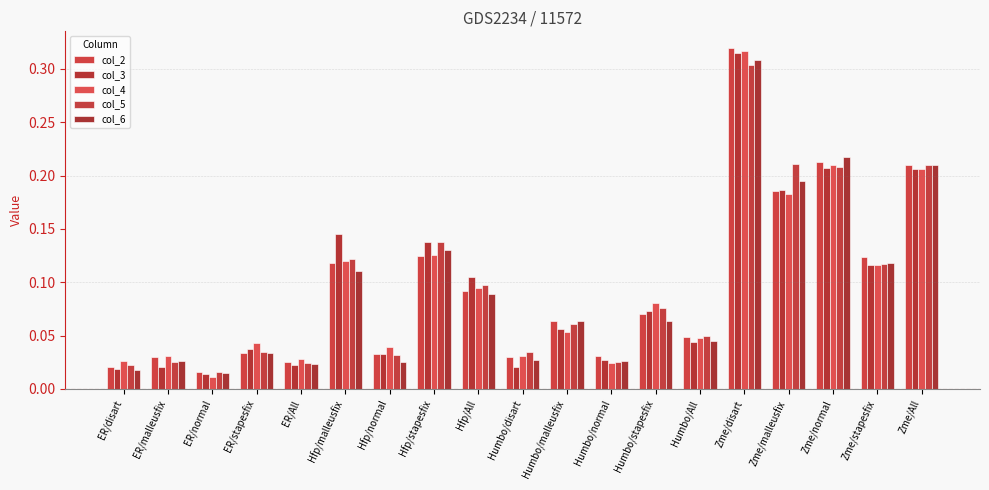

How many data points does each series have?

19